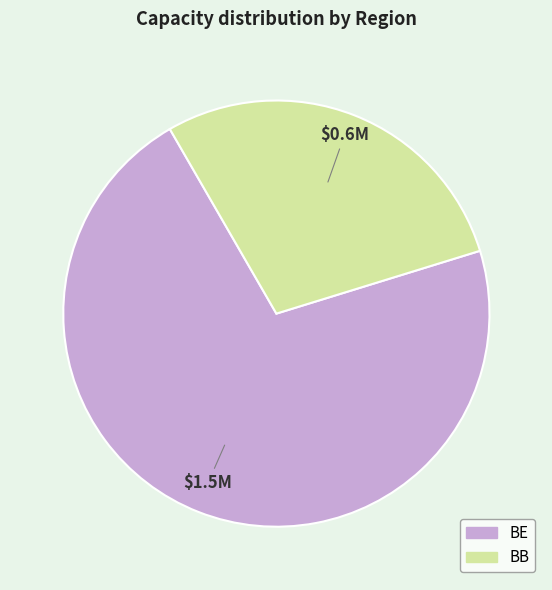

What is the largest slice in the pie chart?

BE